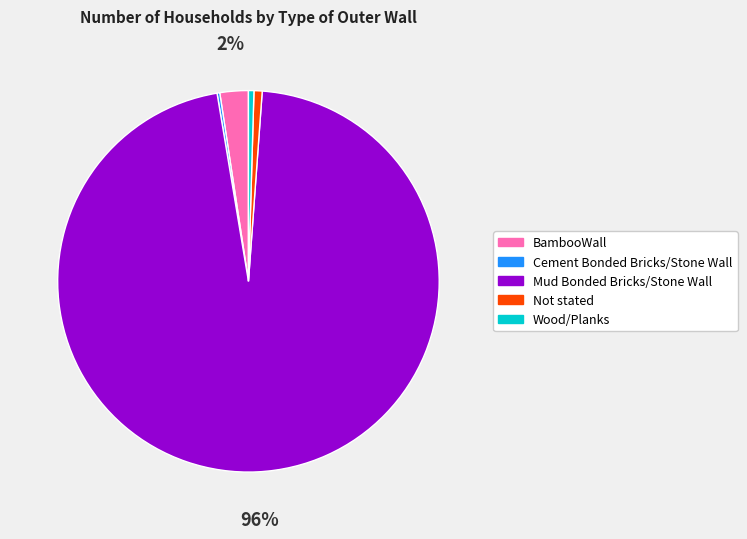

Which category has the biggest portion of the pie?

Mud Bonded Bricks/Stone Wall